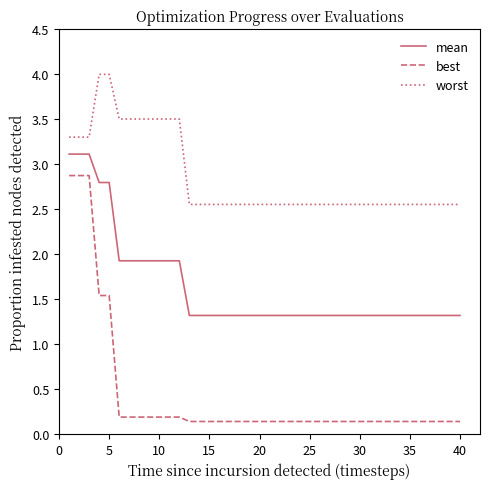

Which series has the largest range (max minus min)?

best